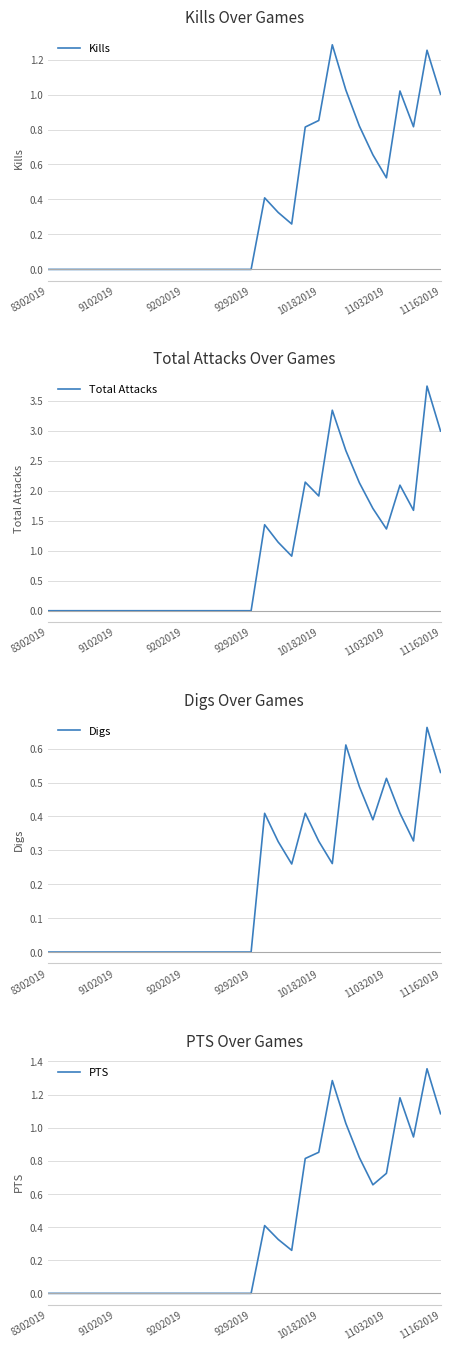

Which series has the largest total across all categories?

Total Attacks